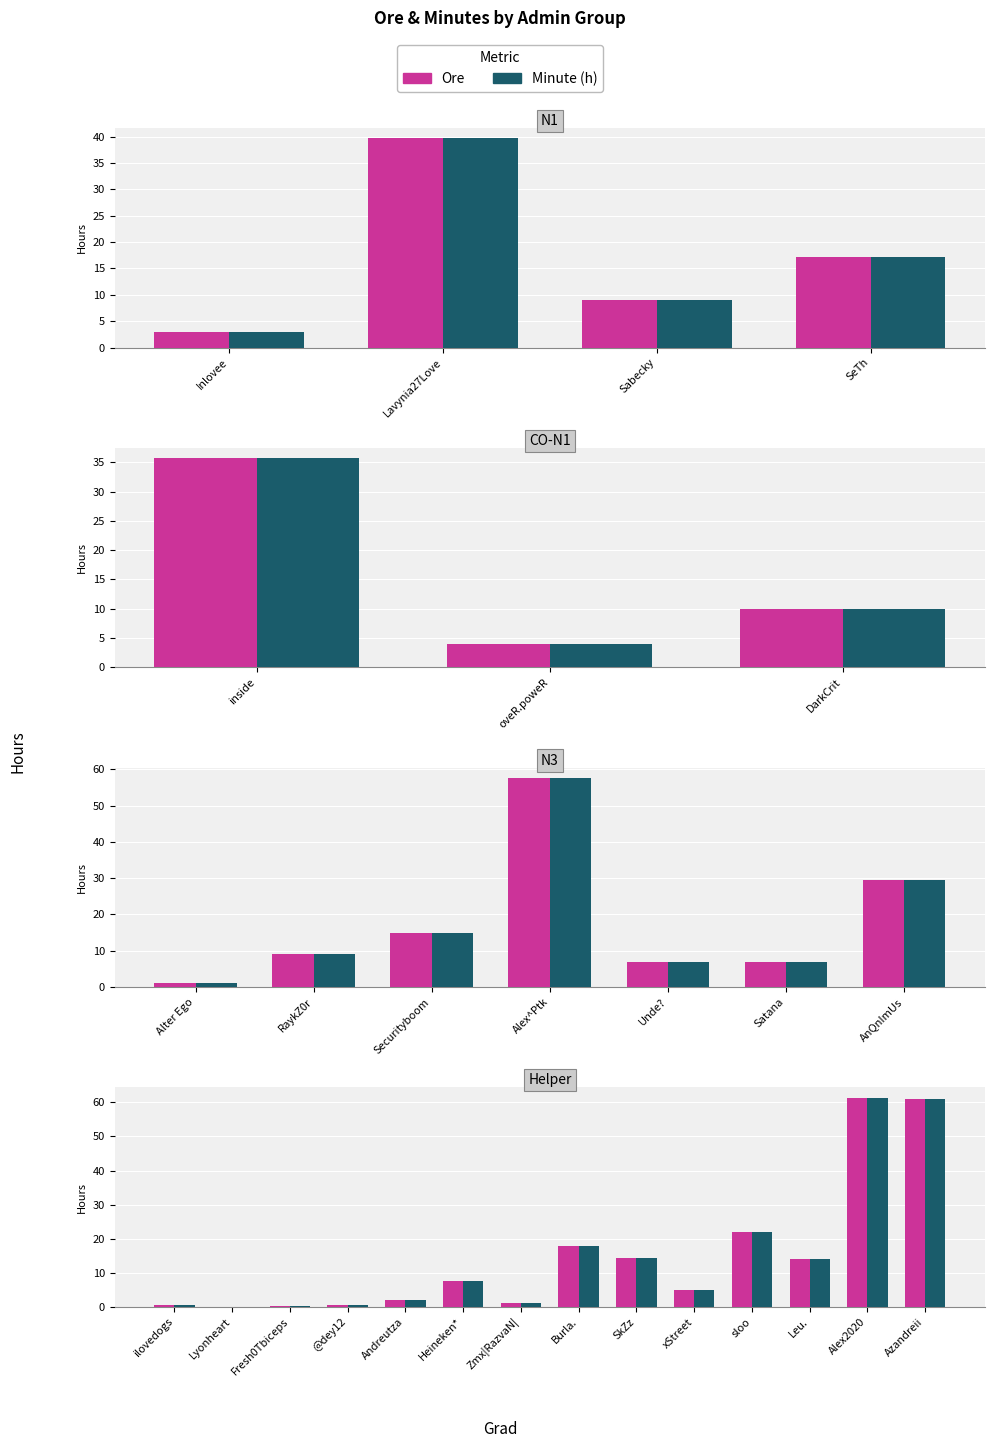

What is the difference between the maximum and minimum values in the Ore series?

61.4